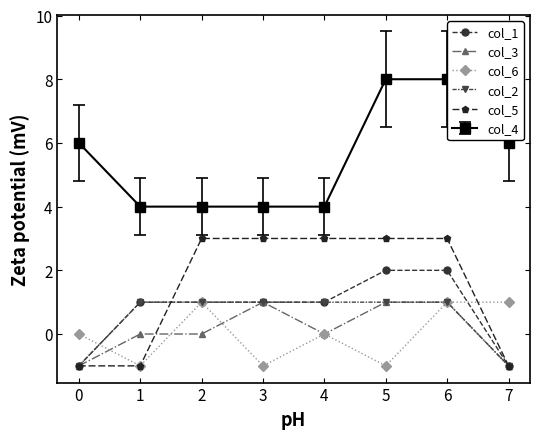

True or false: col_6 and col_4 intersect in this chart.

False